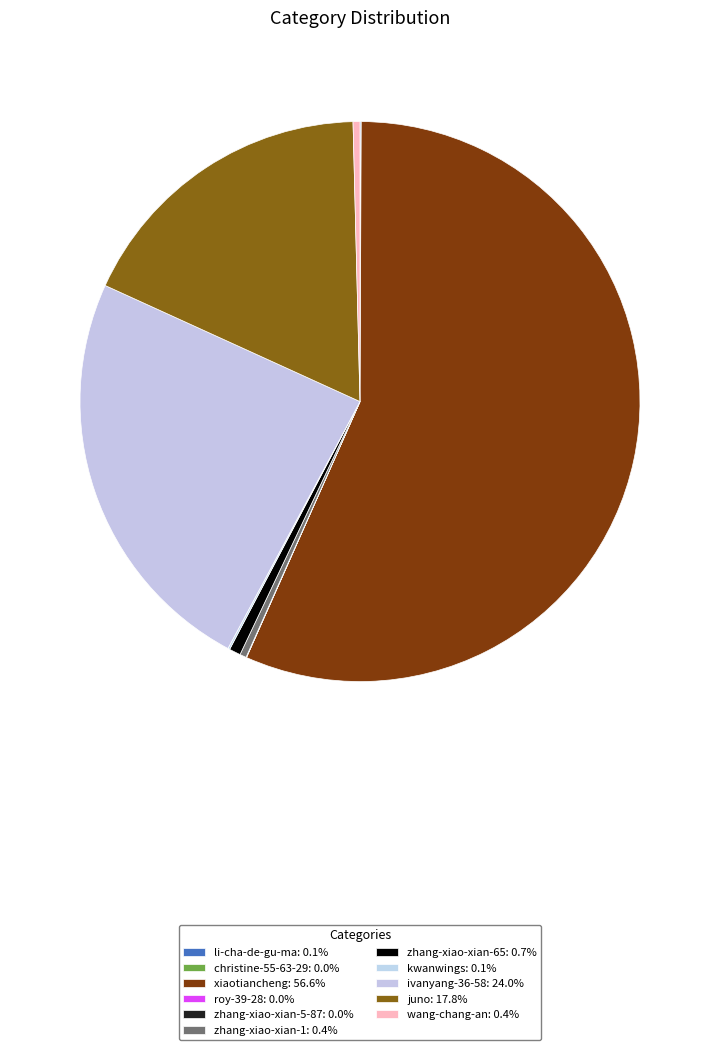

To the nearest percent, what is the average slice percentage?

9%